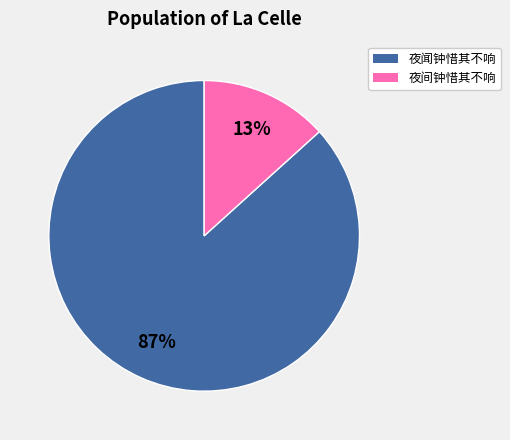

Which category has the smallest portion of the pie?

夜间钟惜其不响